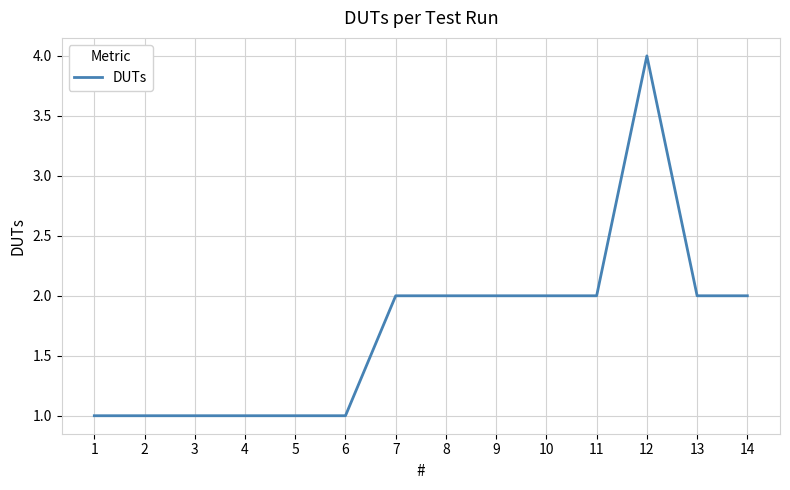

What is the greatest value displayed?

4